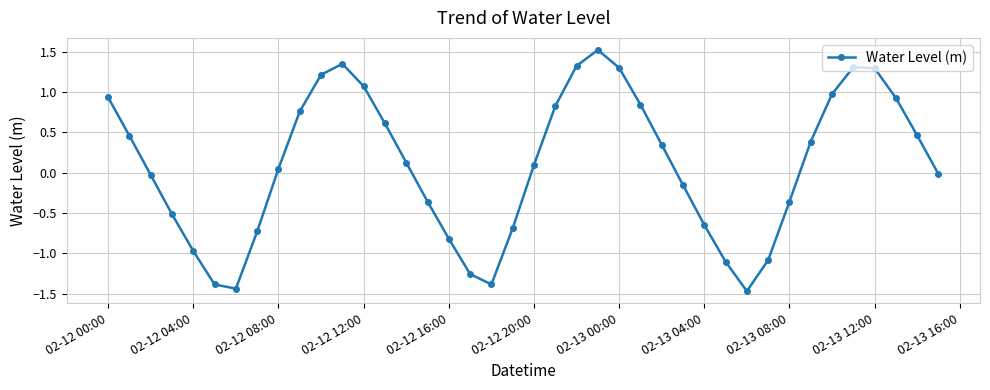

How many points are higher than both their immediate neighbors (excluding endpoints)?

3